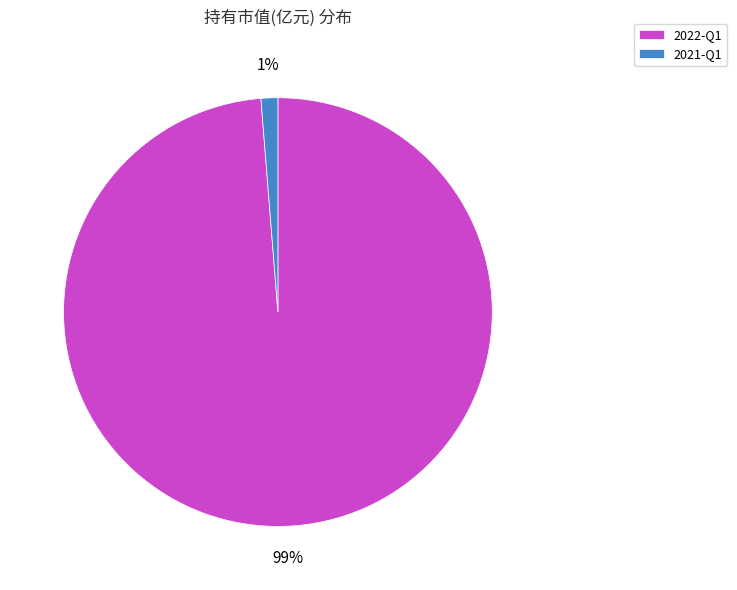

What is the largest slice in the pie chart?

2022-Q1